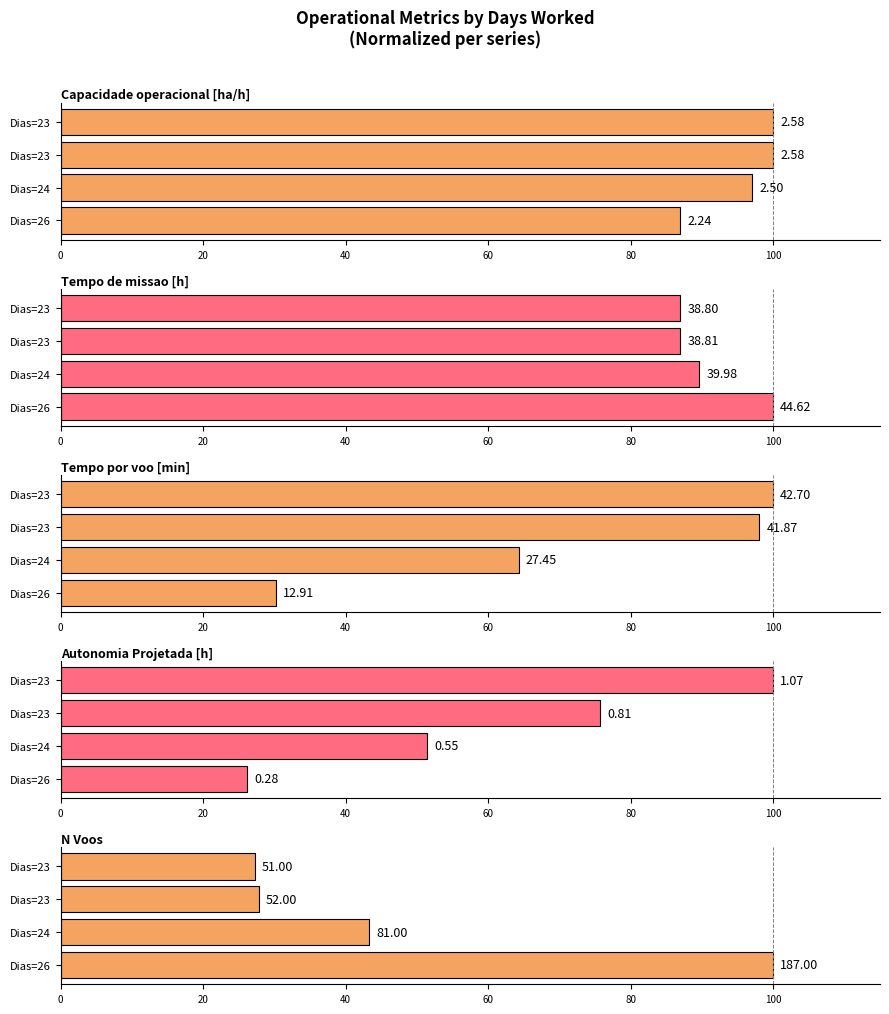

Reading left to right, what are all the values shown in this chart?

Capacidade operacional [ha/h]: 87.0	97.0	100.0	100.0
Tempo de missao [h]: 100.0	89.6	87.0	87.0
Tempo por voo [min]: 30.2	64.3	98.1	100.0
Autonomia Projetada [h]: 26.2	51.4	75.7	100.0
N Voos: 100.0	43.3	27.8	27.3